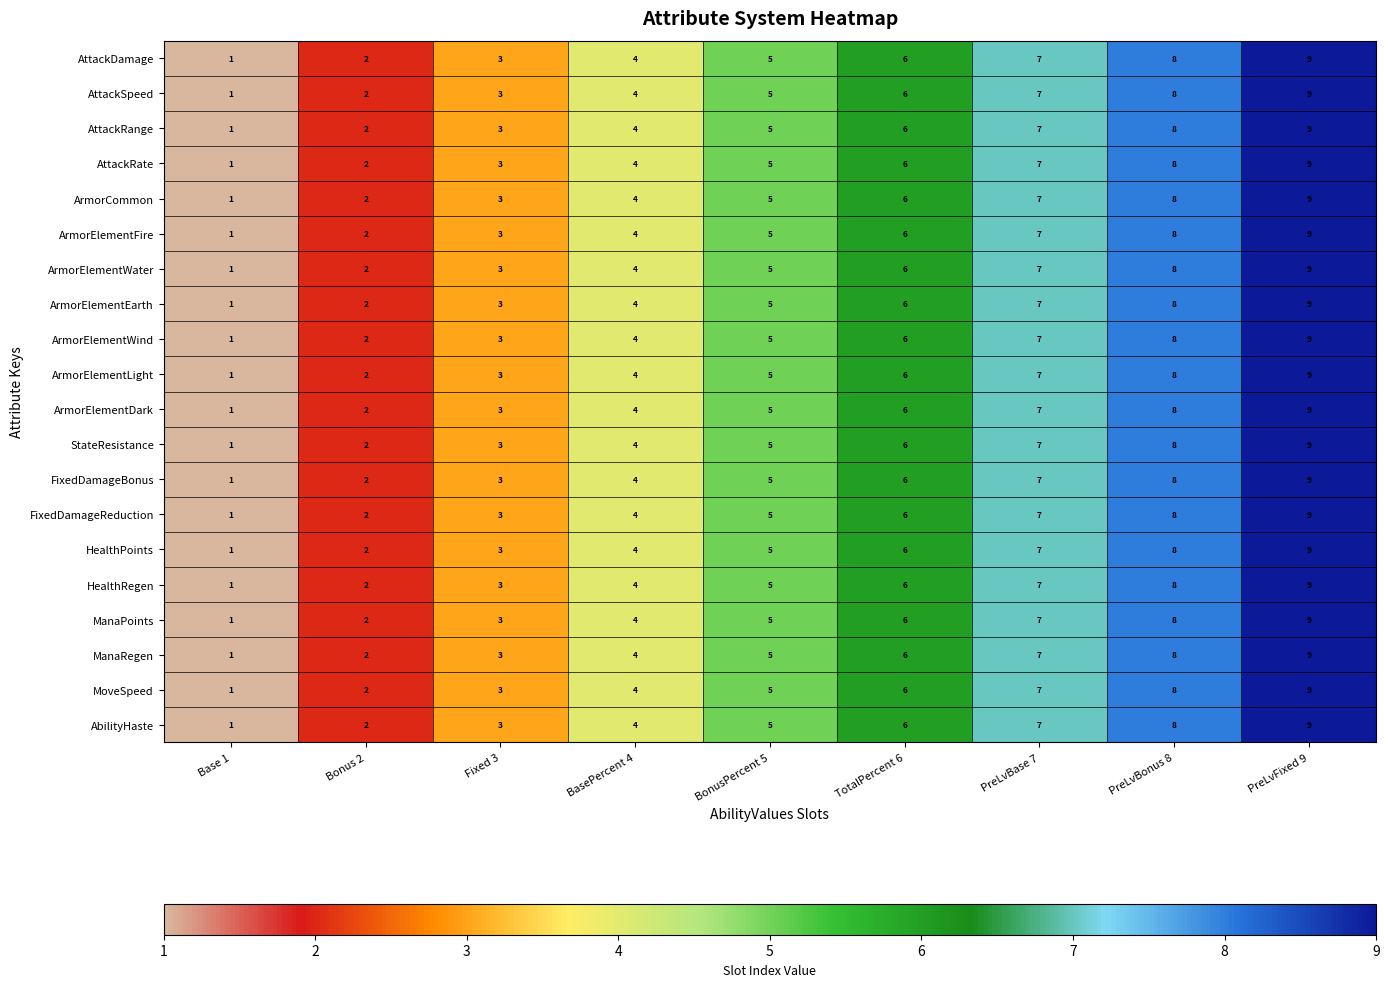

What is the total value across all series at PreLvFixed 9?

180